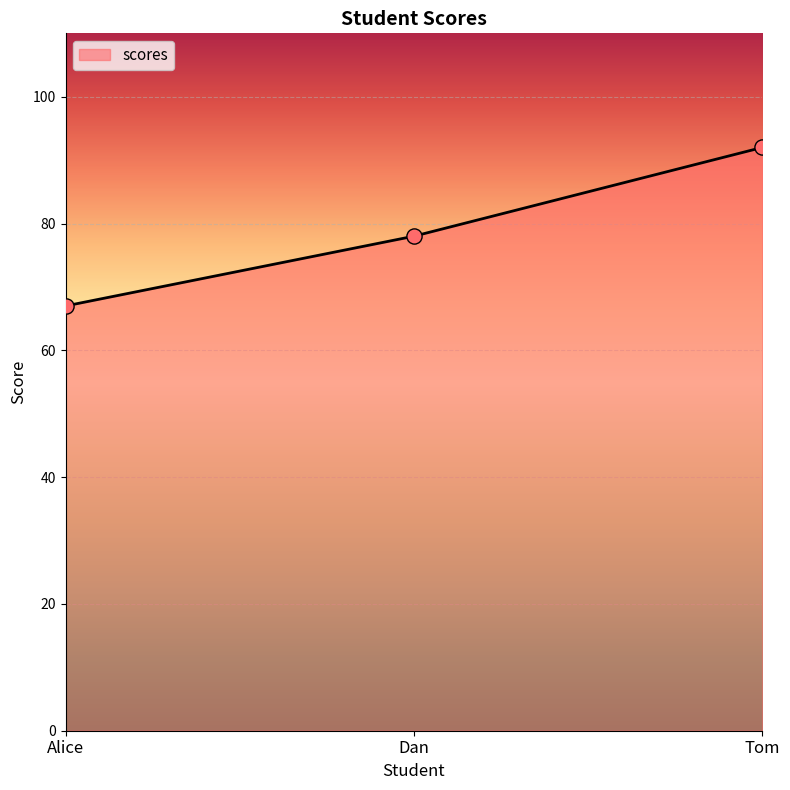

Between Alice and Tom, which is larger?

Tom